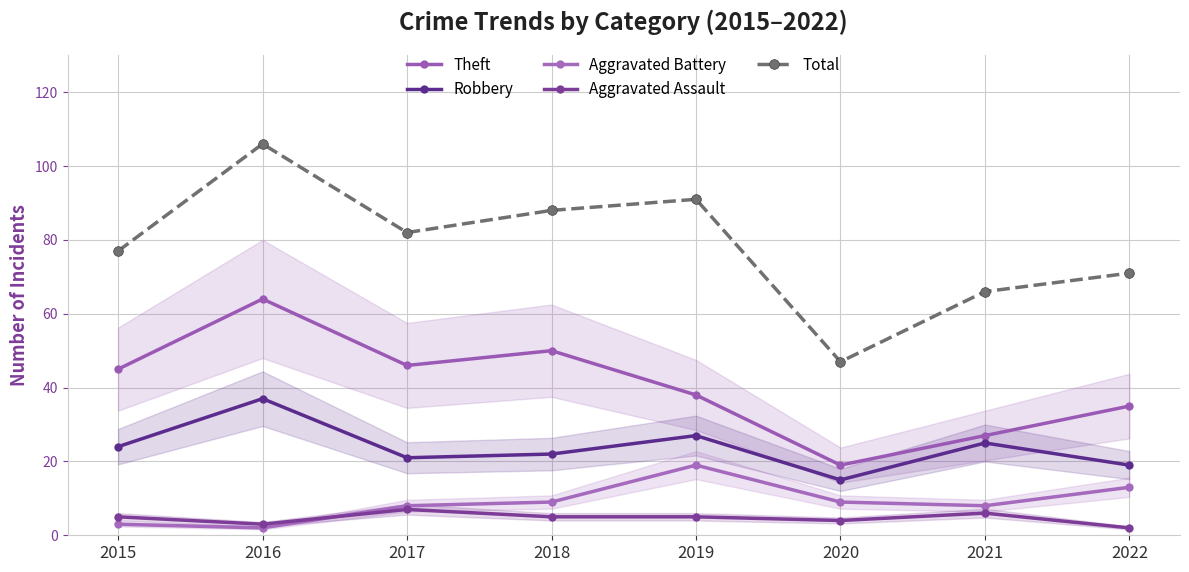

Is it true that Theft equals 27 at 2021?

True